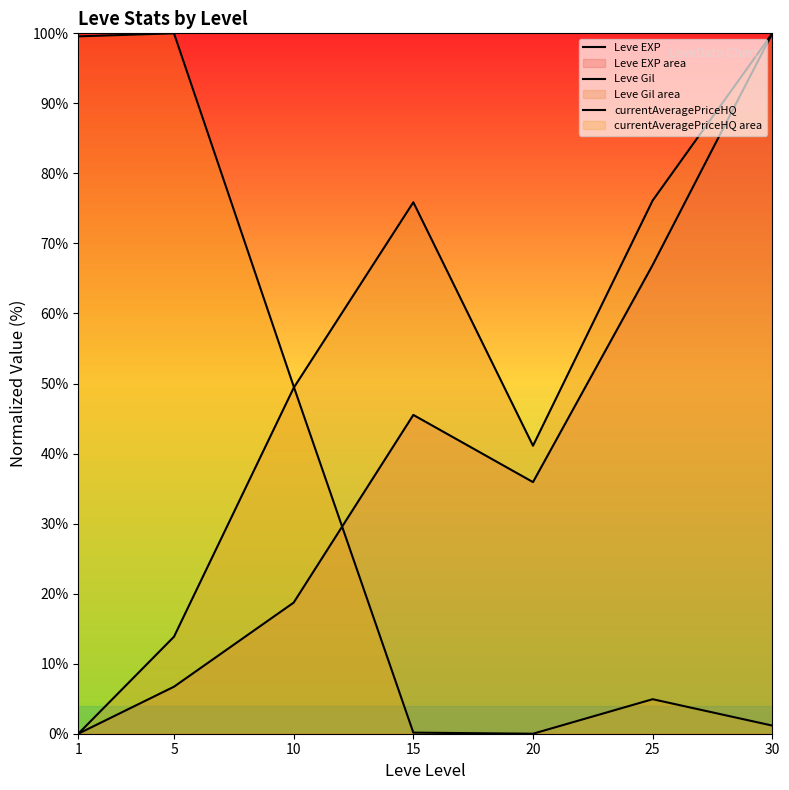

Which series ends up on top after the final intersection of currentAveragePriceHQ and Leve Gil?

Leve Gil